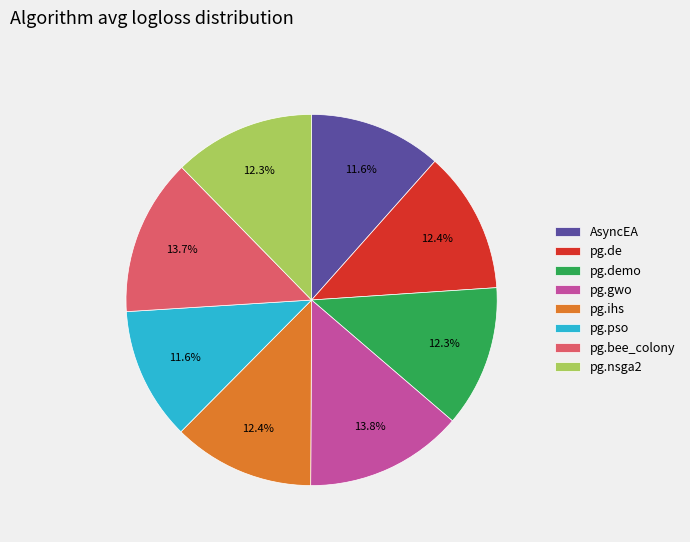

Is it true that pg.gwo is 20% of the pie?

False